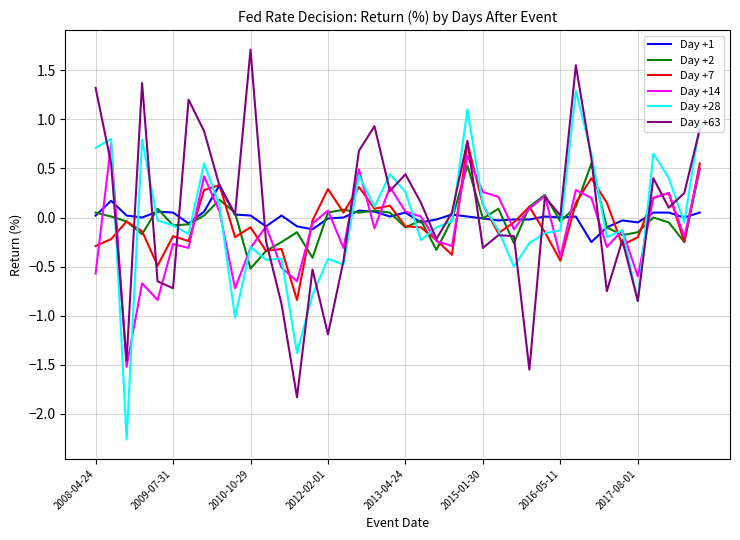

What is the minimum value for Day +14?

-1.5